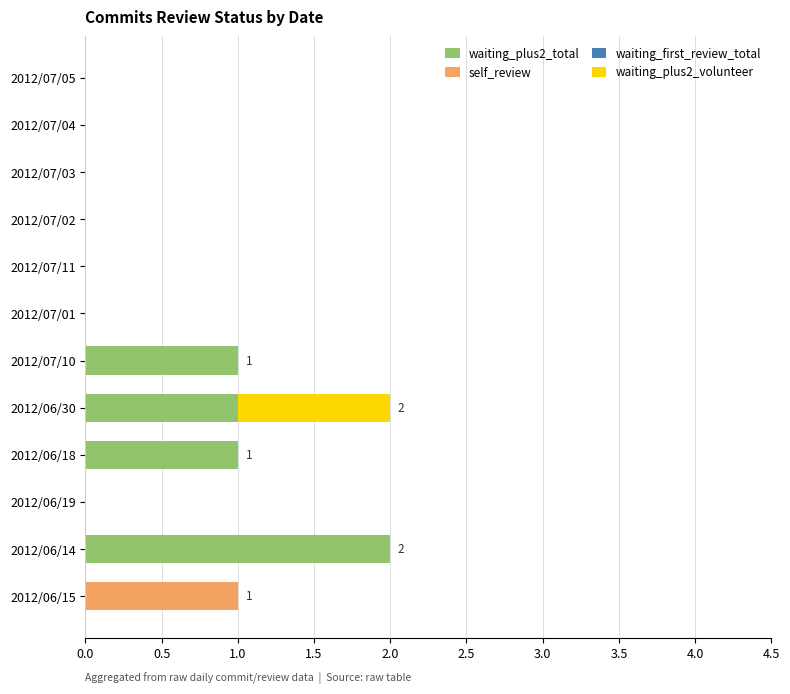

Which category has the highest value in the waiting_plus2_total series?

2012/06/14